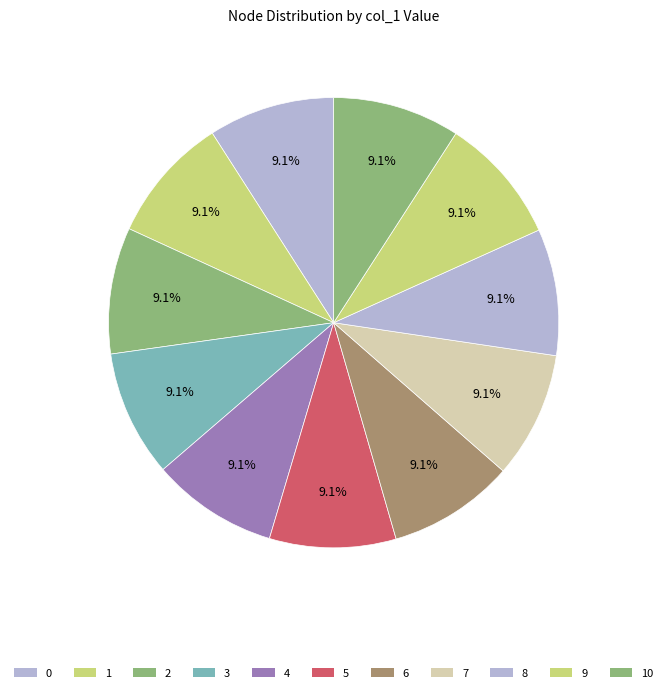

What is the total percentage of 2 and 5?

18.2%